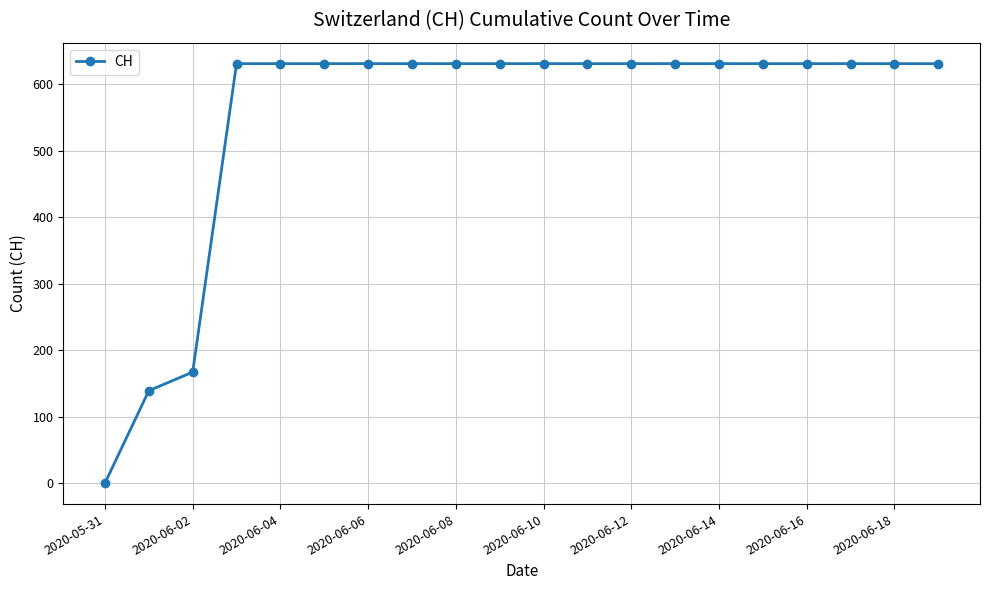

What is the value of the 14th point from the left?

631